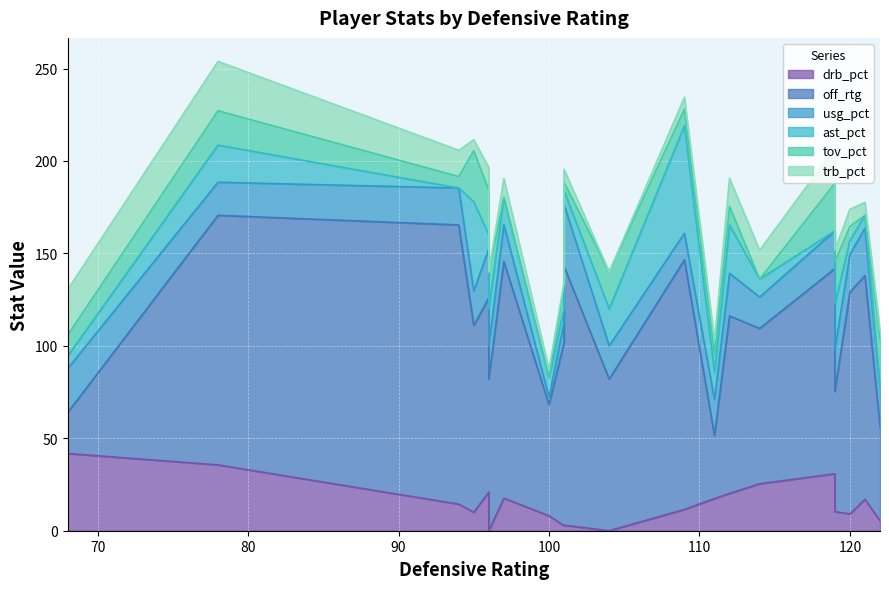

At which category is the sum across all series the highest?

78